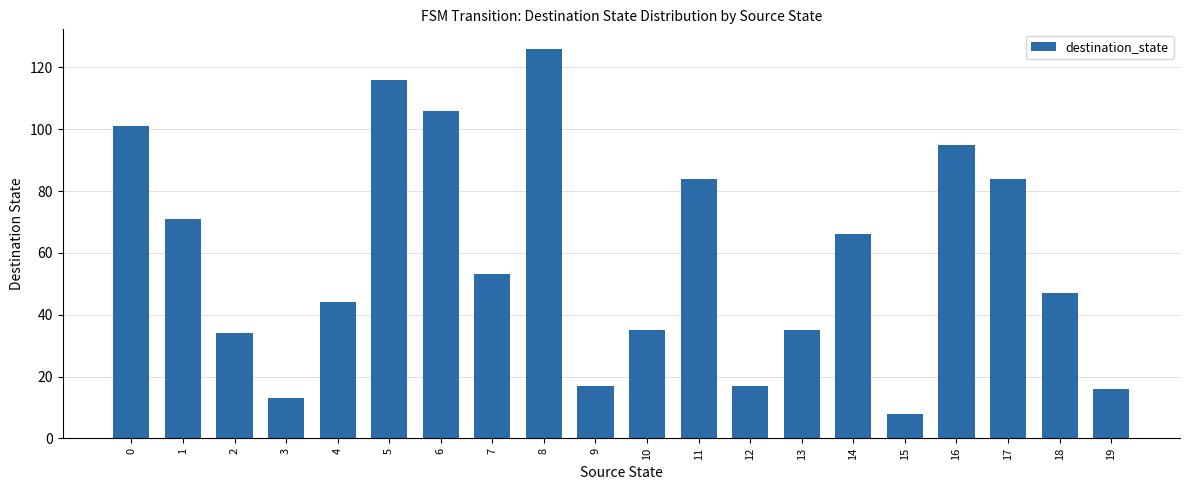

Which has a higher value, 2 or 1?

1